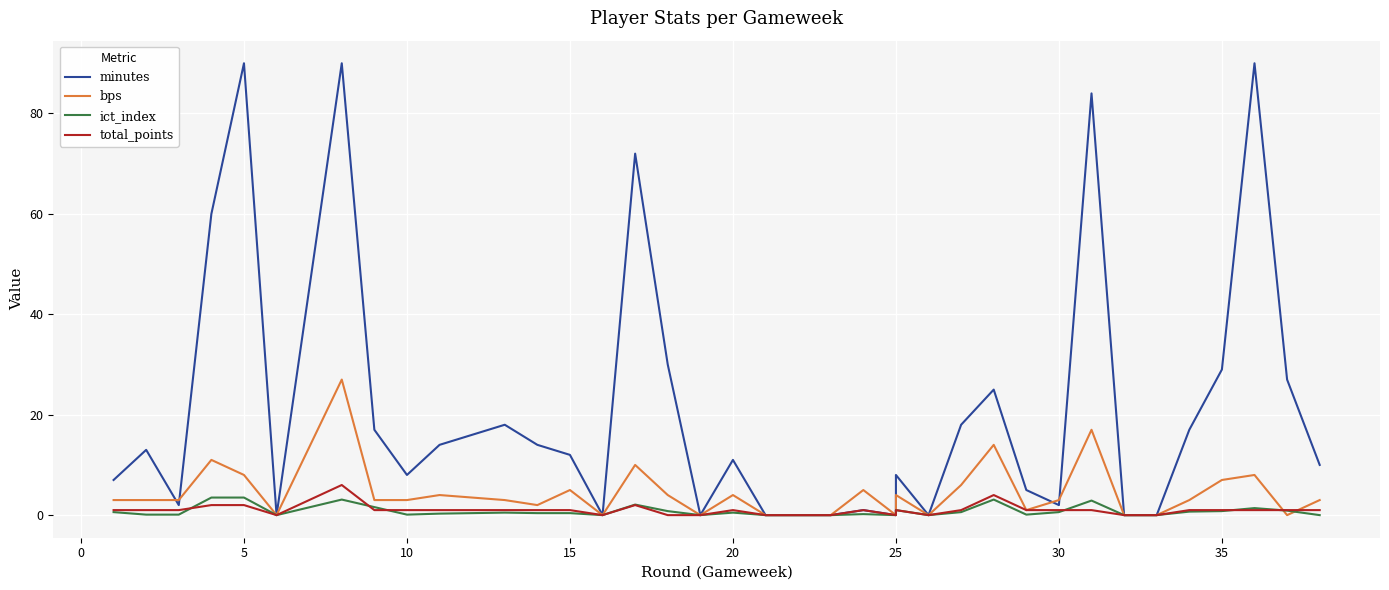

How many values in the bps series exceed 3?

15